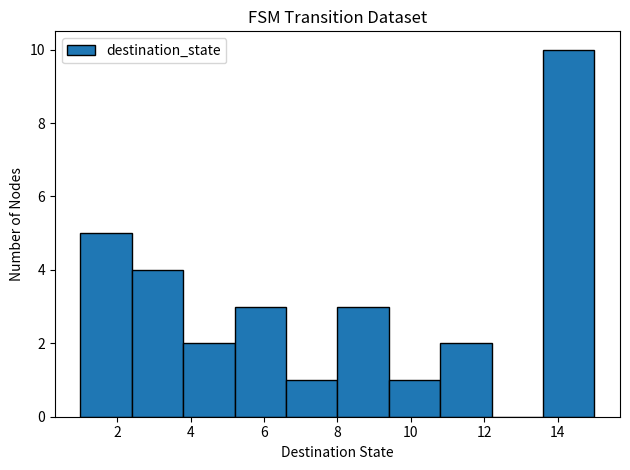

How tall is the bar that spans 9.4 to 10.8 on the x-axis? The values are not printed on the chart, so give them approximately, as read against the axis.

1